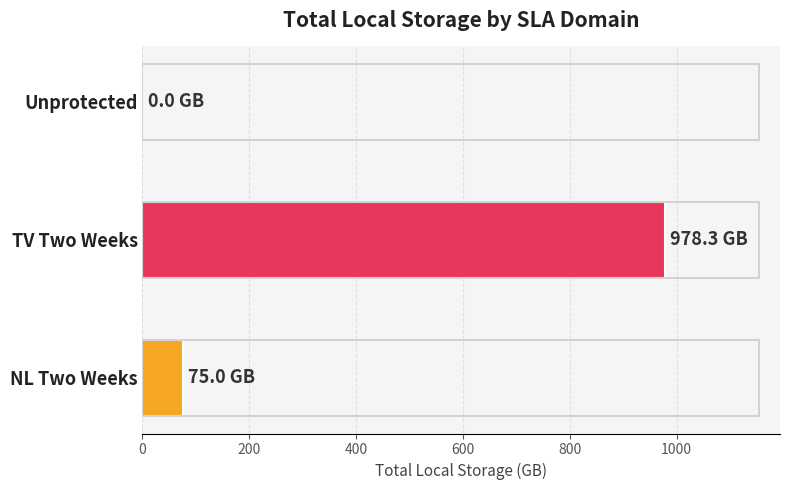

At which category does the chart reach its peak across all series?

TV Two Weeks